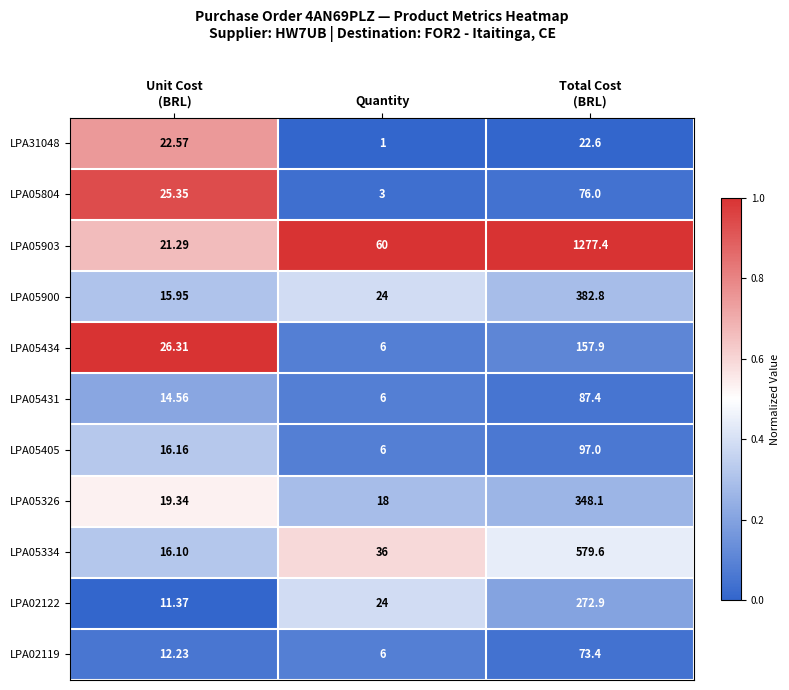

At which label does LPA05431 reach its minimum?

Quantity